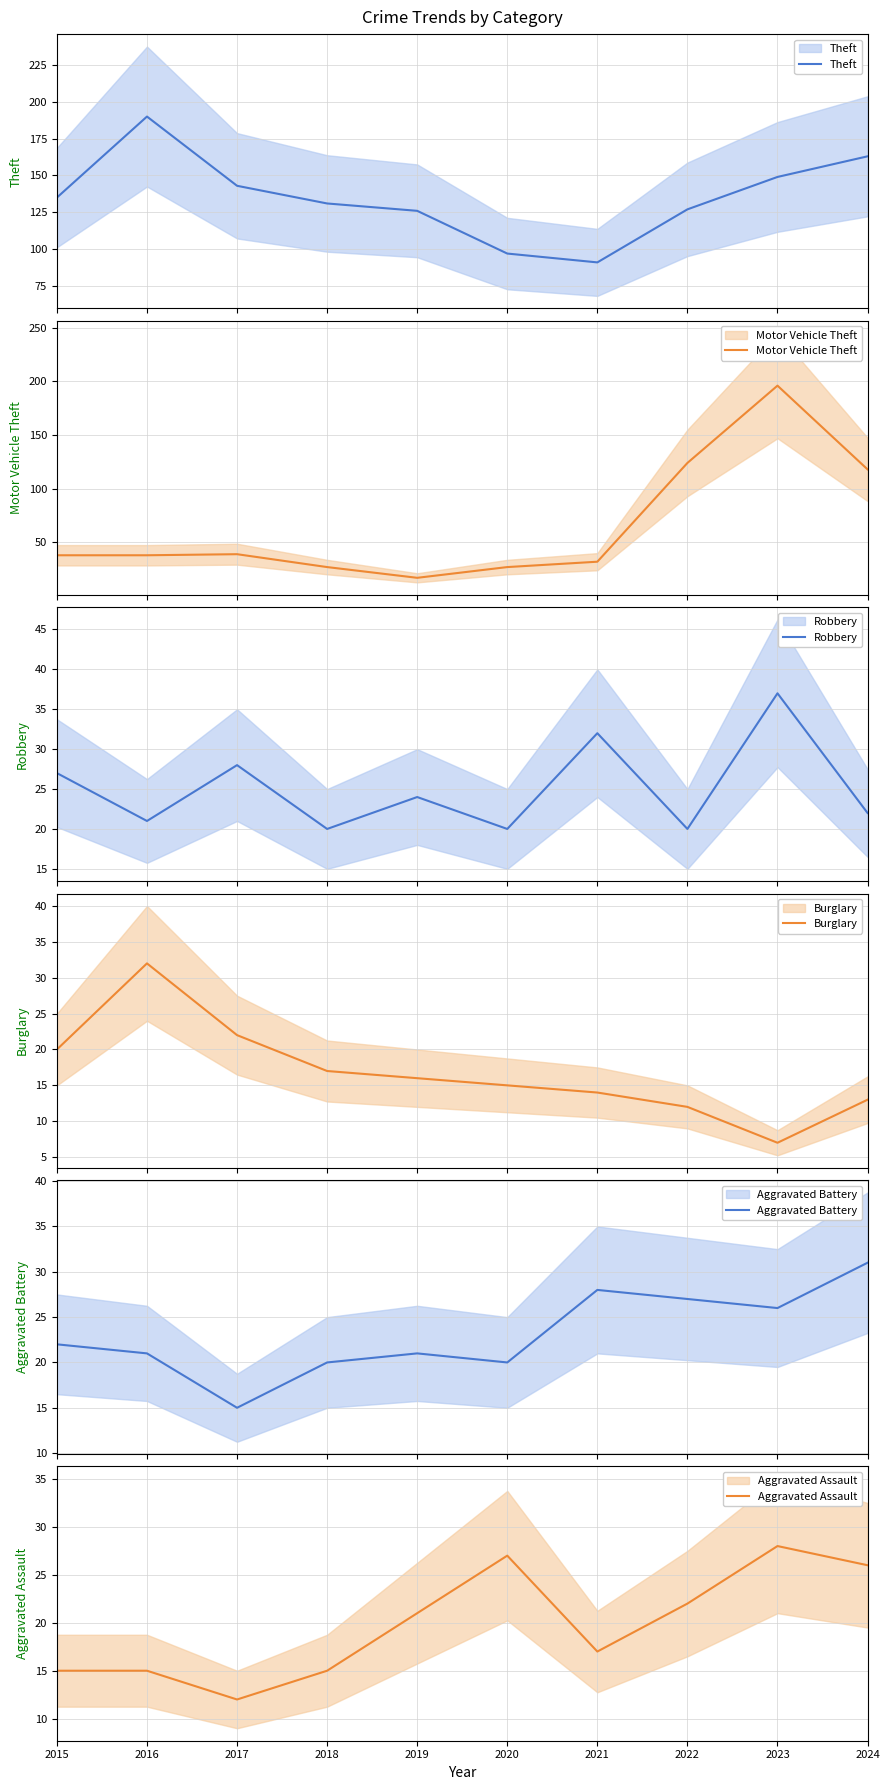

Which series changed the most between 2018 and 2019?

Motor Vehicle Theft